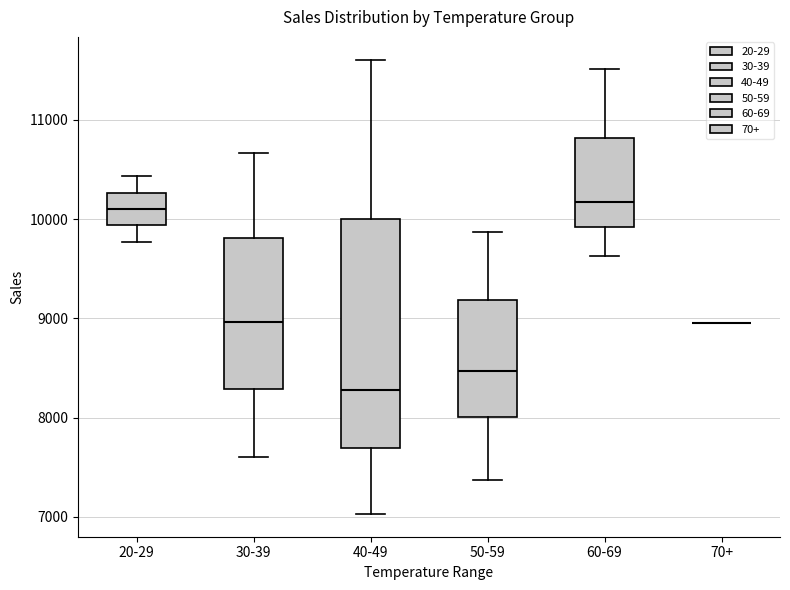

Reading left to right, transcribe this box plot: for each box, give where its median line is, the range the box spans, and where its two whiskers end, as read against the y-axis. The values are not printed on the chart, so give them approximately, as read against the axis.

20-29: median 10100, box 9900 to 10300, whiskers 9800 to 10400
30-39: median 9000, box 8300 to 9800, whiskers 7600 to 10700
40-49: median 8300, box 7700 to 10000, whiskers 7000 to 11600
50-59: median 8500, box 8000 to 9200, whiskers 7400 to 9900
60-69: median 10200, box 9900 to 10800, whiskers 9600 to 11500
70+: box collapsed to a line at 9000, whiskers 9000 to 9000